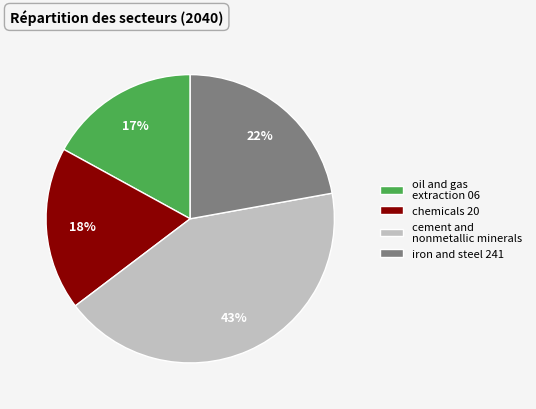

True or false: chemicals 20 accounts for 18% of the total.

True